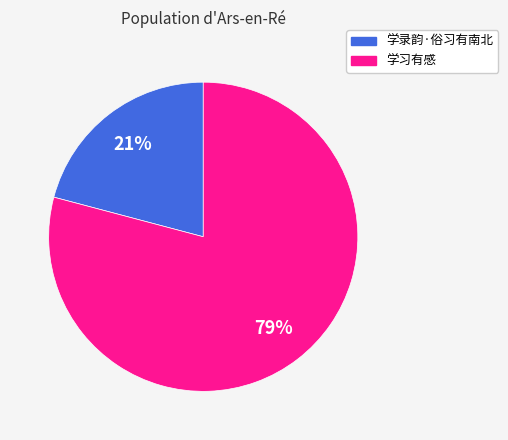

How many slices are in this pie chart?

2